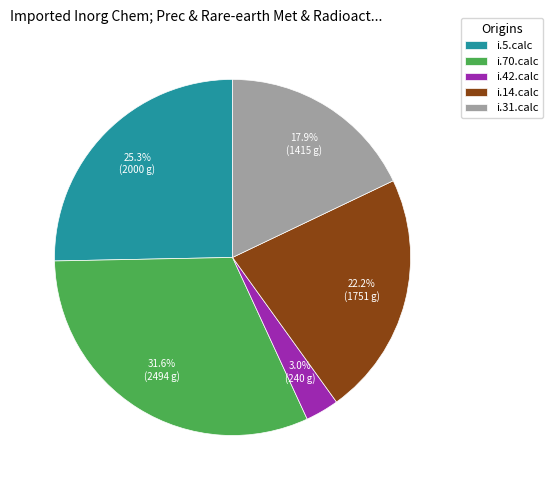

Is there any slice that represents more than half of the pie?

No